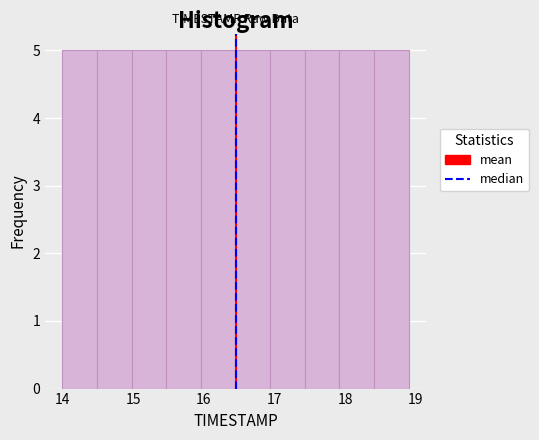

Reading left to right, transcribe this chart: for each bar, give the range it covers on the x-axis and its height. Neither the bar edges nor the heights are printed on the chart, so give them approximately, as read against the axes.

14.00 to 14.49: 5
14.49 to 14.98: 5
14.98 to 15.47: 5
15.47 to 15.96: 5
15.96 to 16.45: 5
16.45 to 16.94: 5
16.94 to 17.43: 5
17.43 to 17.92: 5
17.92 to 18.41: 5
18.41 to 18.90: 5